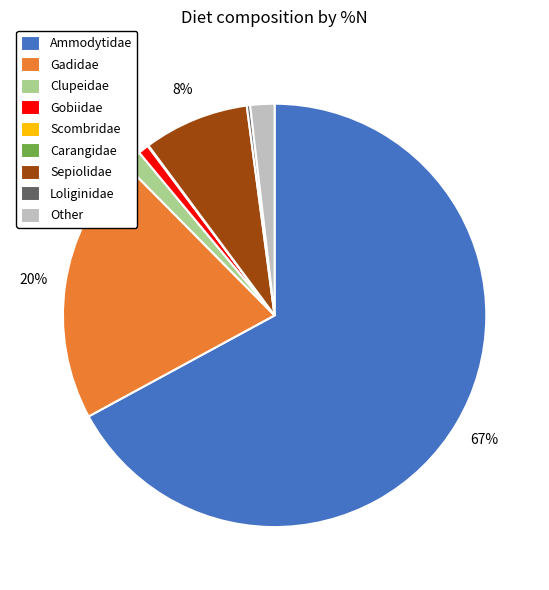

To the nearest percent, what portion does Gadidae represent?

20%